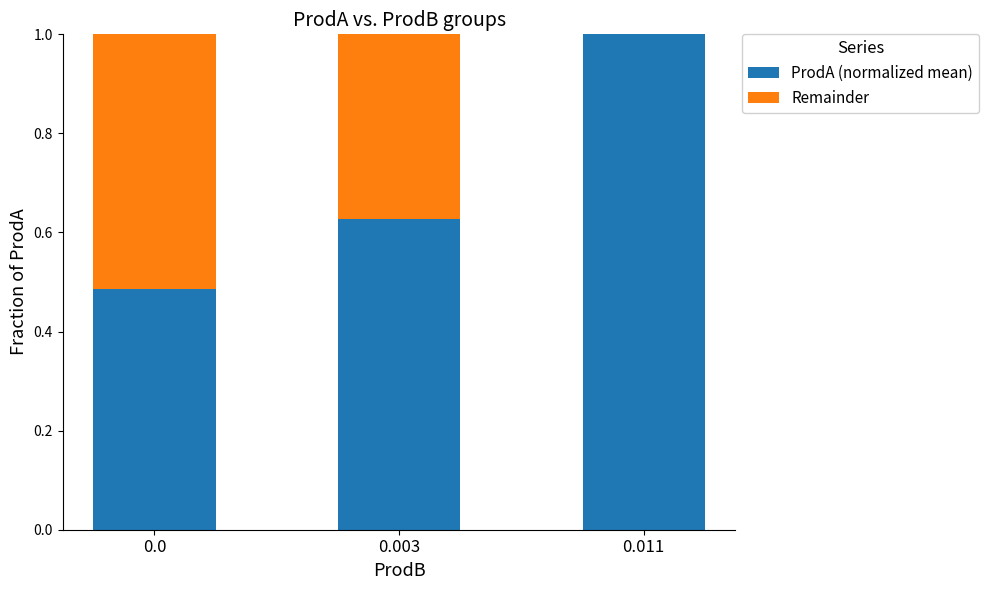

True or false: ProdA (normalized mean) has a value of 1.0 at 0.011.

True